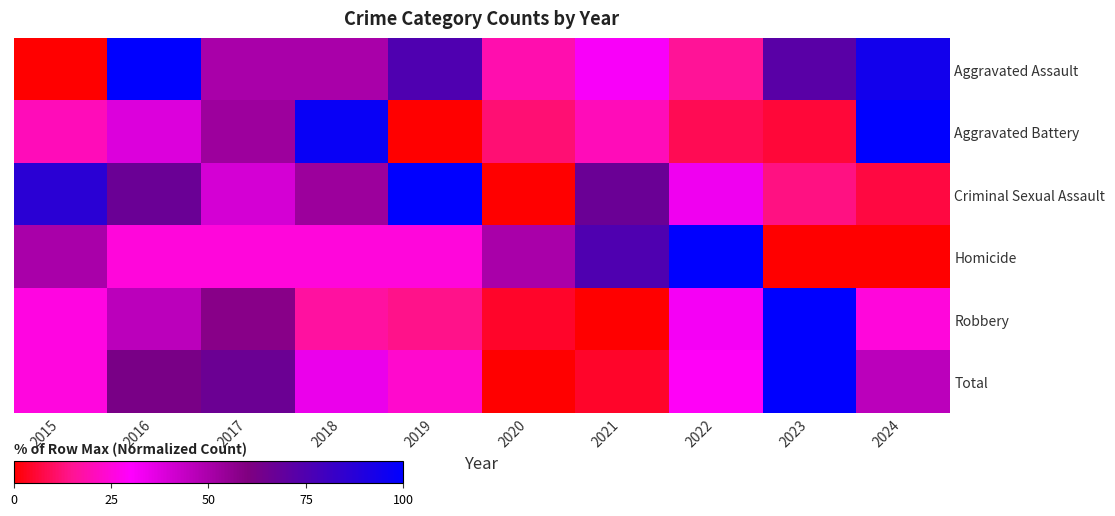

How many distinct data groups are displayed?

6